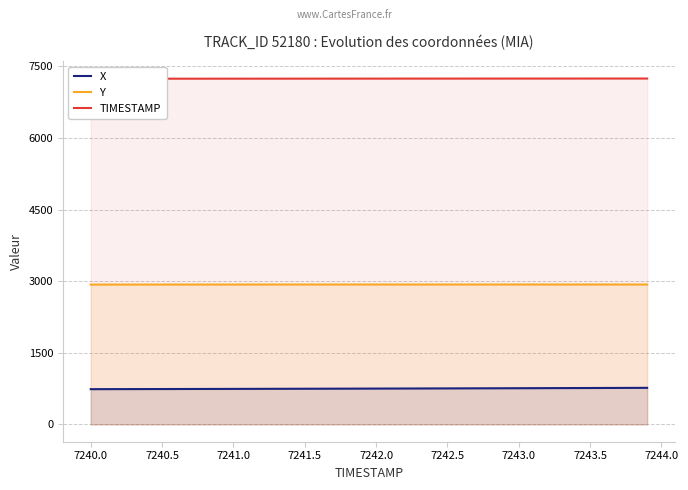

True or false: Y has a value of 1786.6 at 7242.5.

False